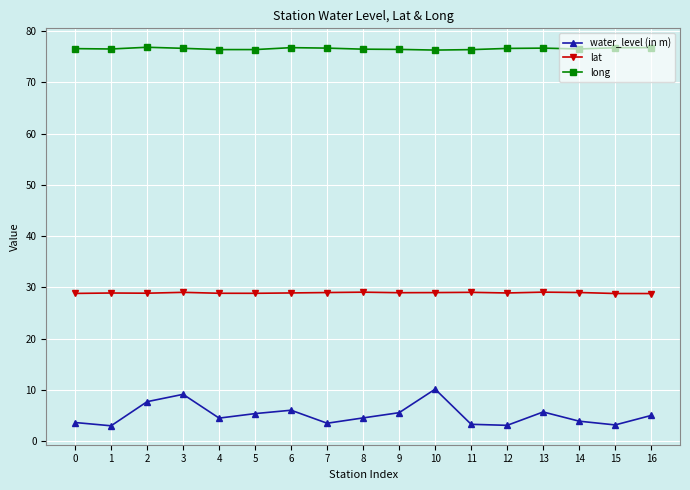

True or false: lat has a value of 29.0 at 7.

True